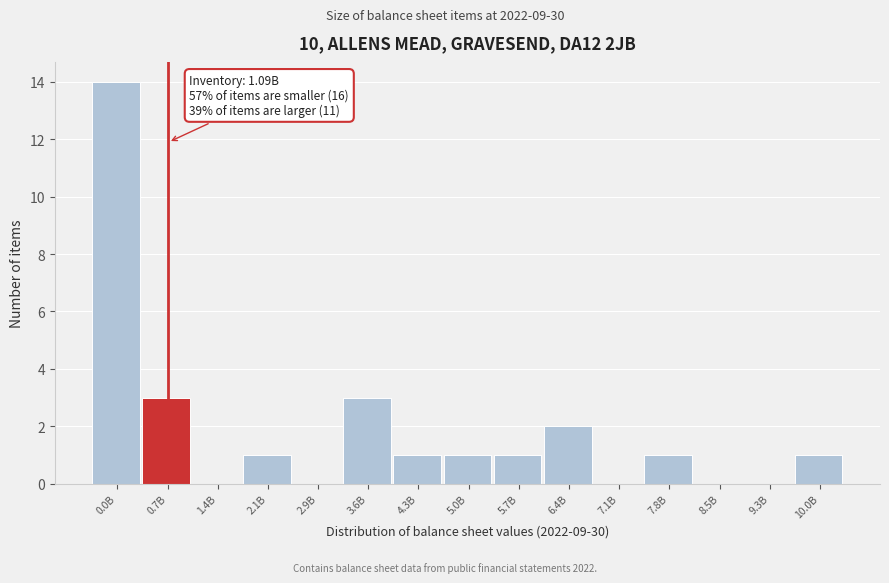

Reading left to right, list all the values displayed in this chart.

0.0B=14	0.7B=3	1.4B=0	2.1B=1	2.9B=0	3.6B=3	4.3B=1	5.0B=1	5.7B=1	6.4B=2	7.1B=0	7.8B=1	8.5B=0	9.3B=0	10.0B=1